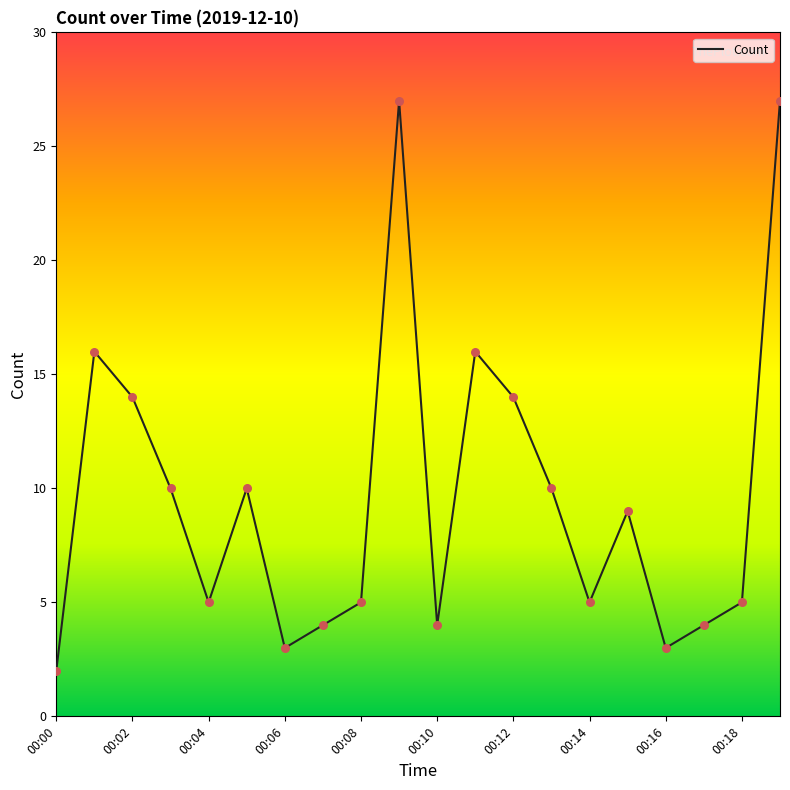

What is the maximum value shown in the chart?

27